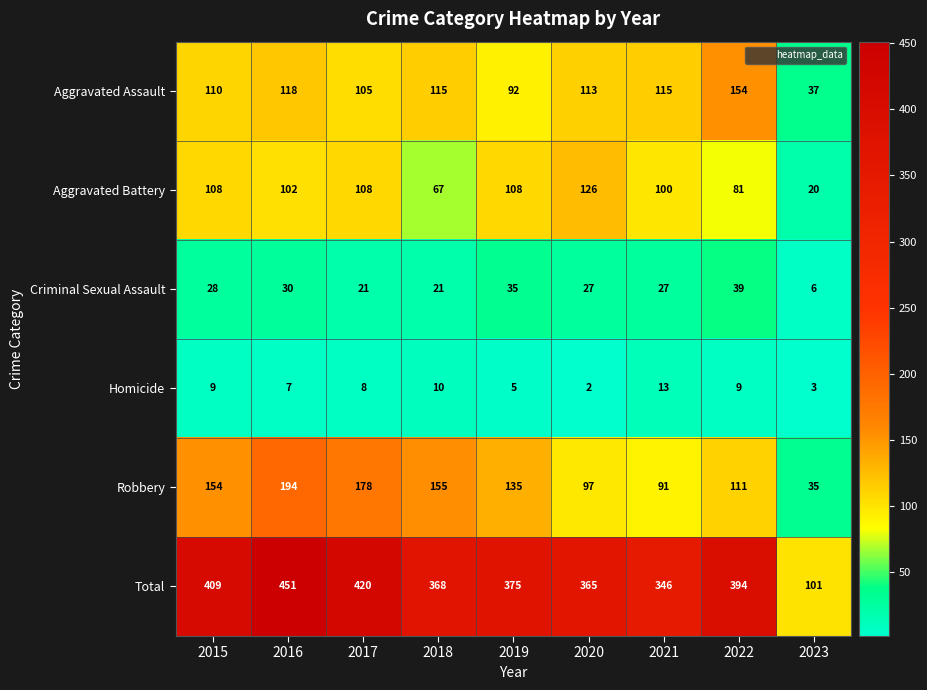

At which category does the chart reach its minimum across all series?

2020